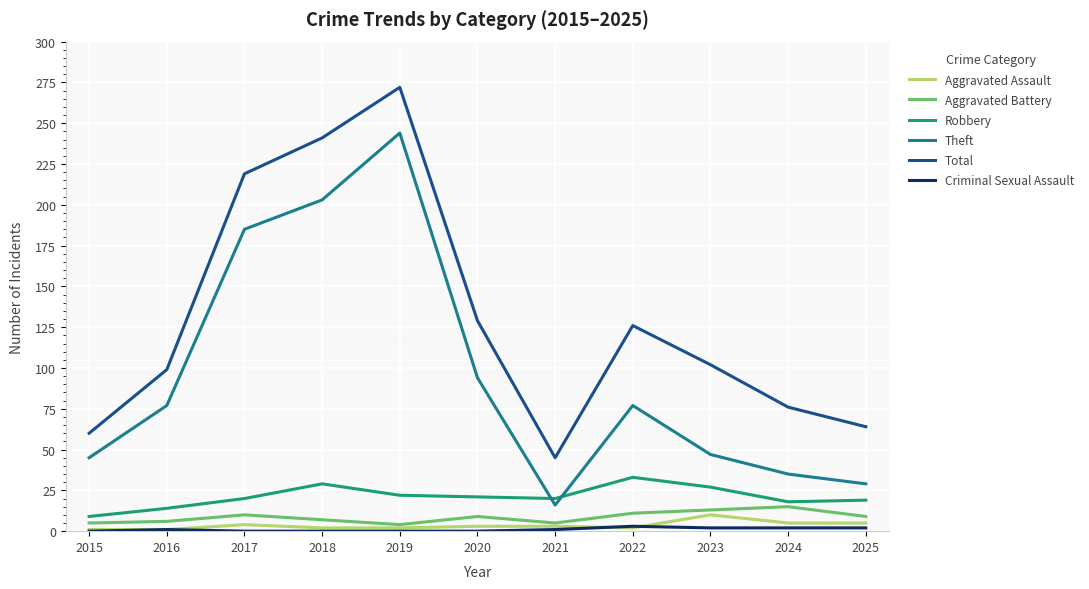

The value of Theft at 2022 is 77. True or false?

True